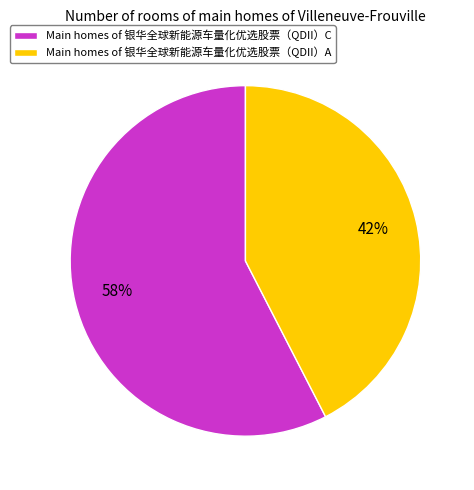

To the nearest percent, what portion does Main homes of 银华全球新能源车量化优选股票（QDII）A represent?

42%